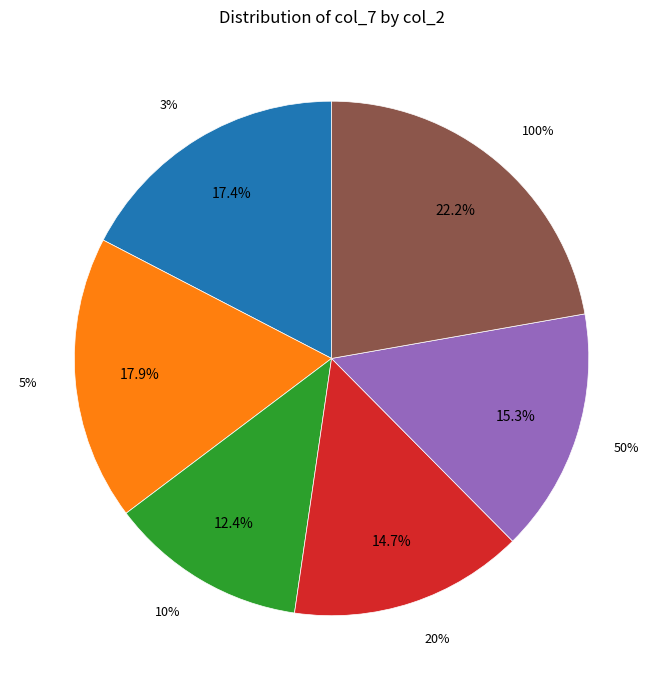

What is the smallest slice in the pie chart?

10%